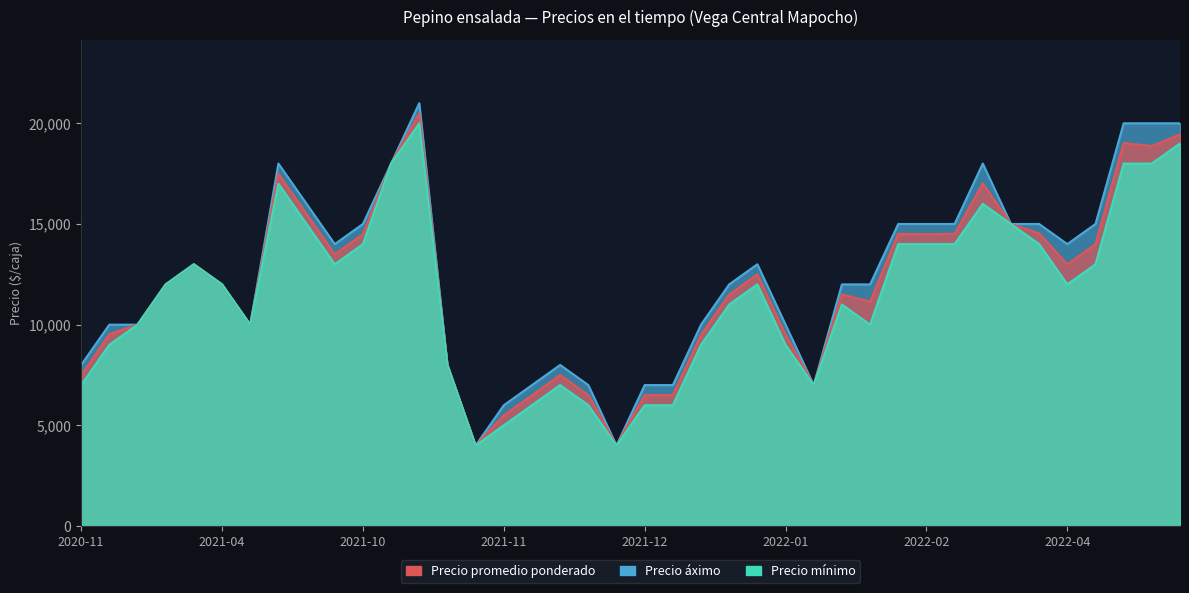

What is the lowest value of the Precio áximo series?

4000